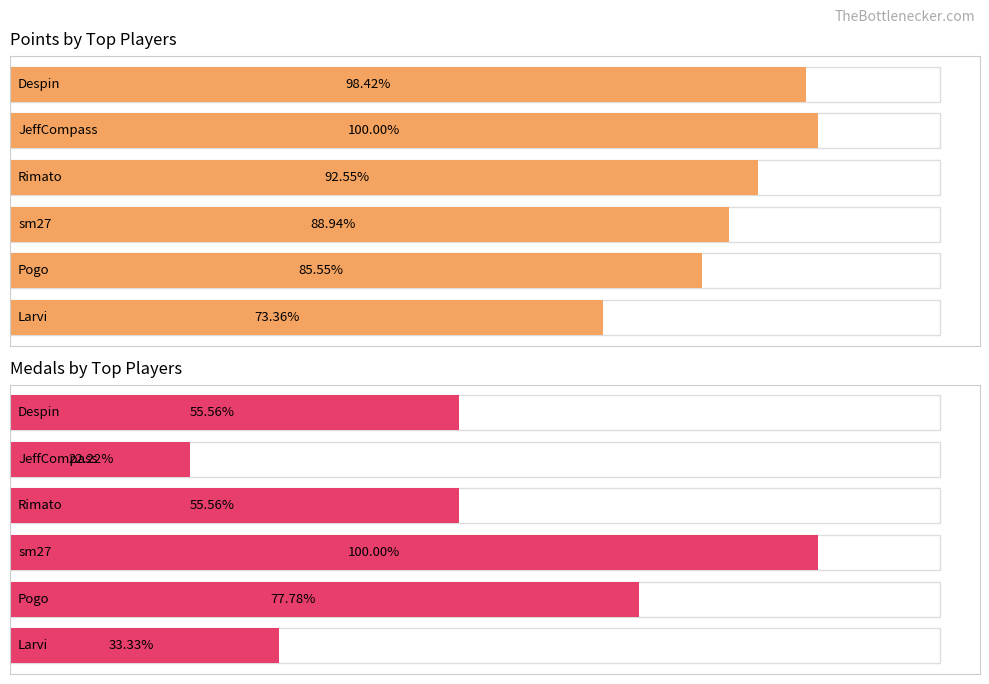

What is the label of the 10th bar from the right?

Larvi